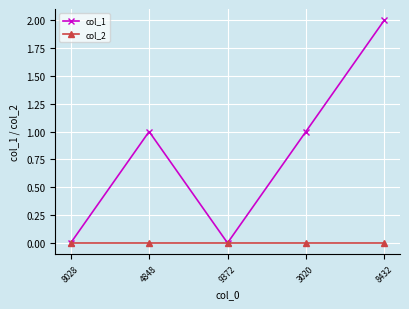

Which series has the largest total across all categories?

col_1